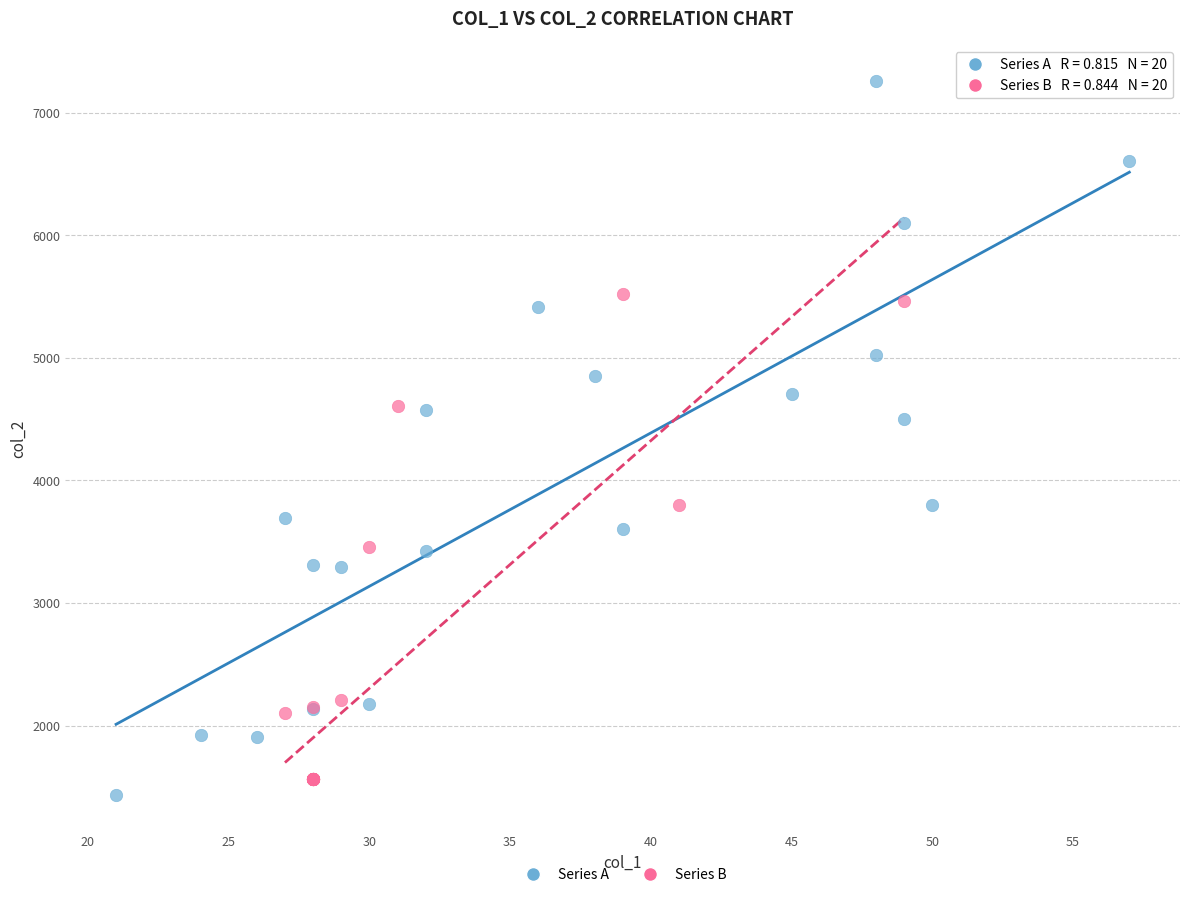

Which series has the widest spread of Y values?

Series A